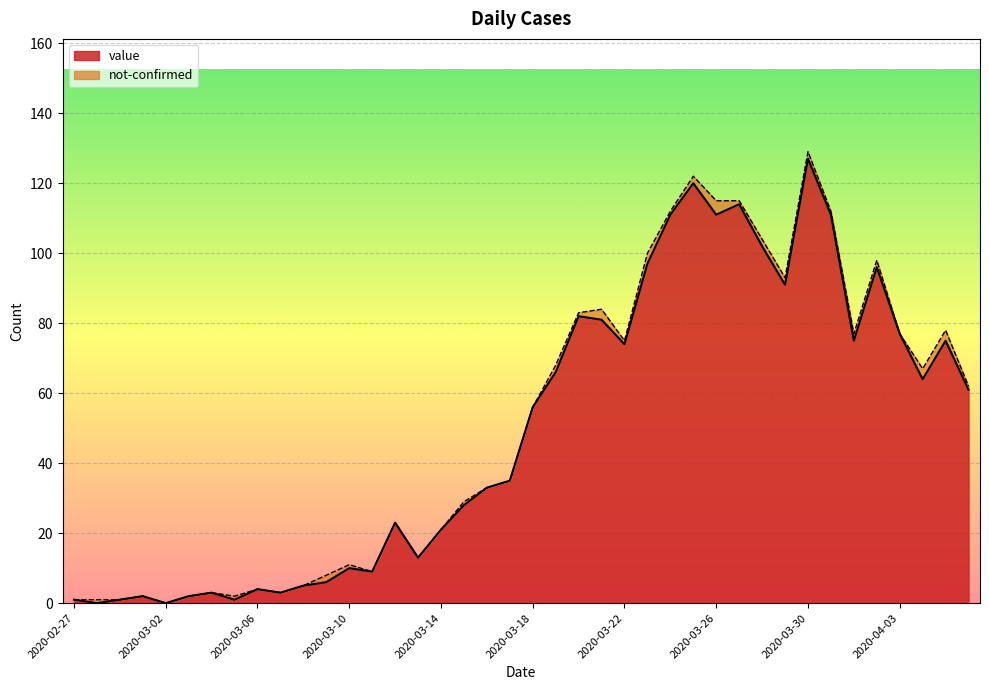

How many lines are shown in the chart?

2